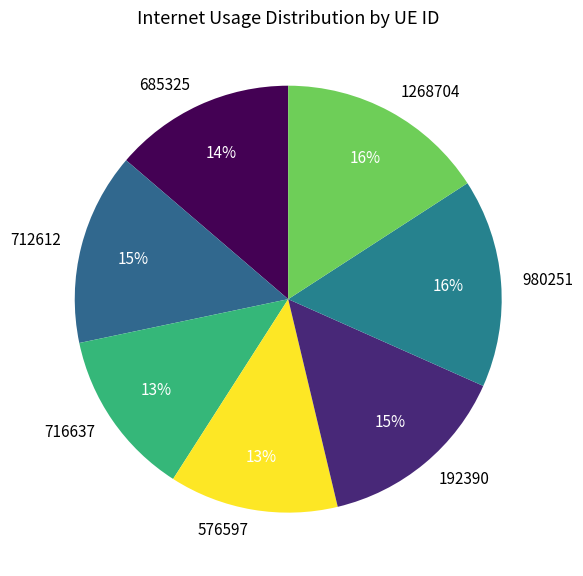

Which has a higher value, 1268704 or 576597?

1268704